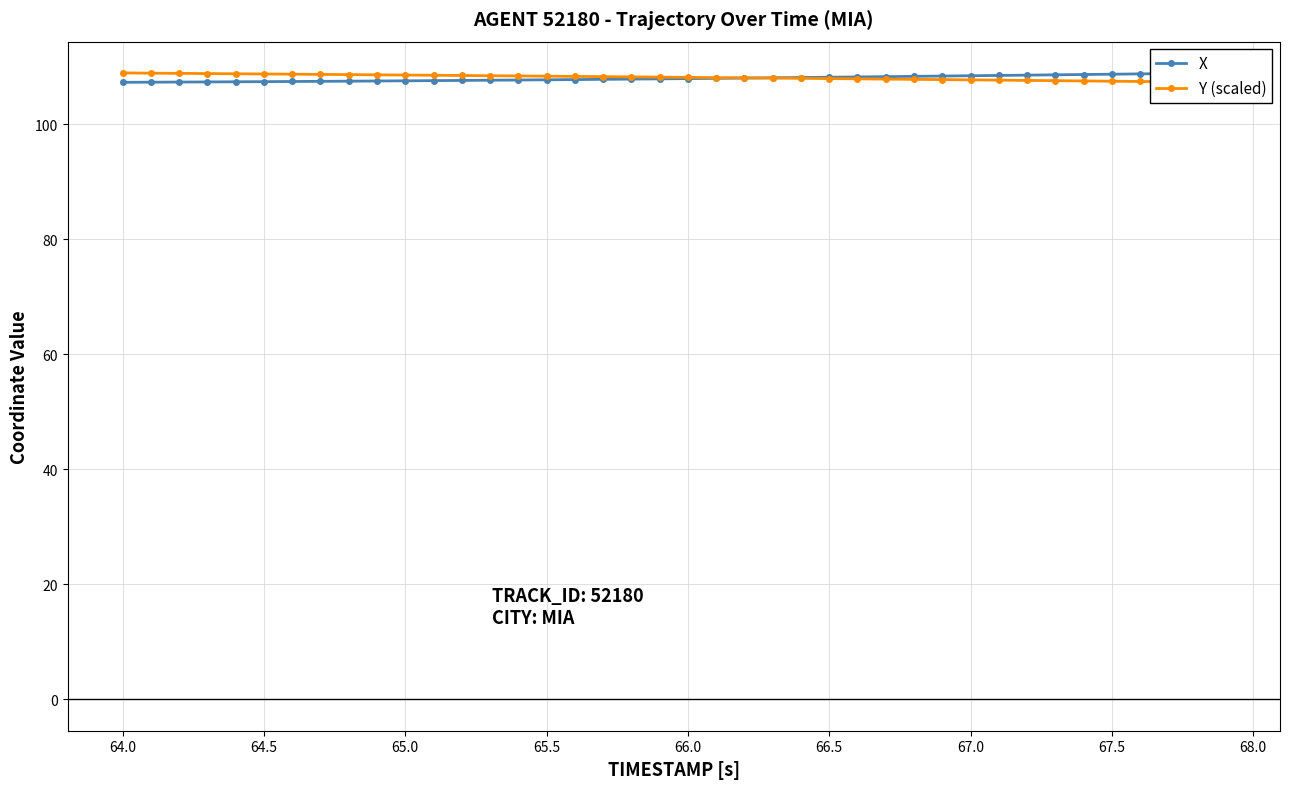

Rank the series by their maximum value, from highest to lowest.

X, Y (scaled)